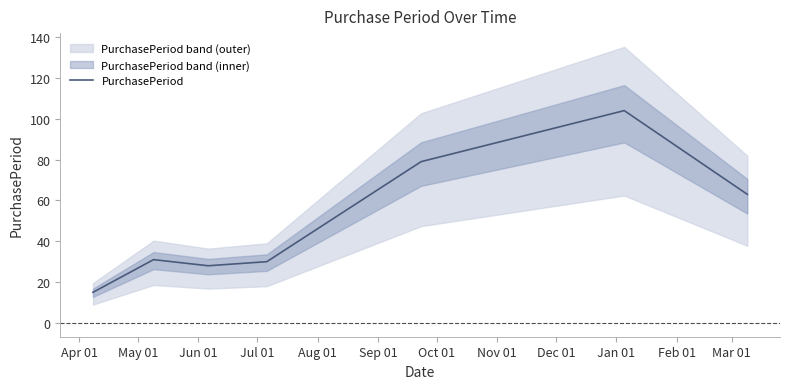

What is the maximum value for PurchasePeriod?

104